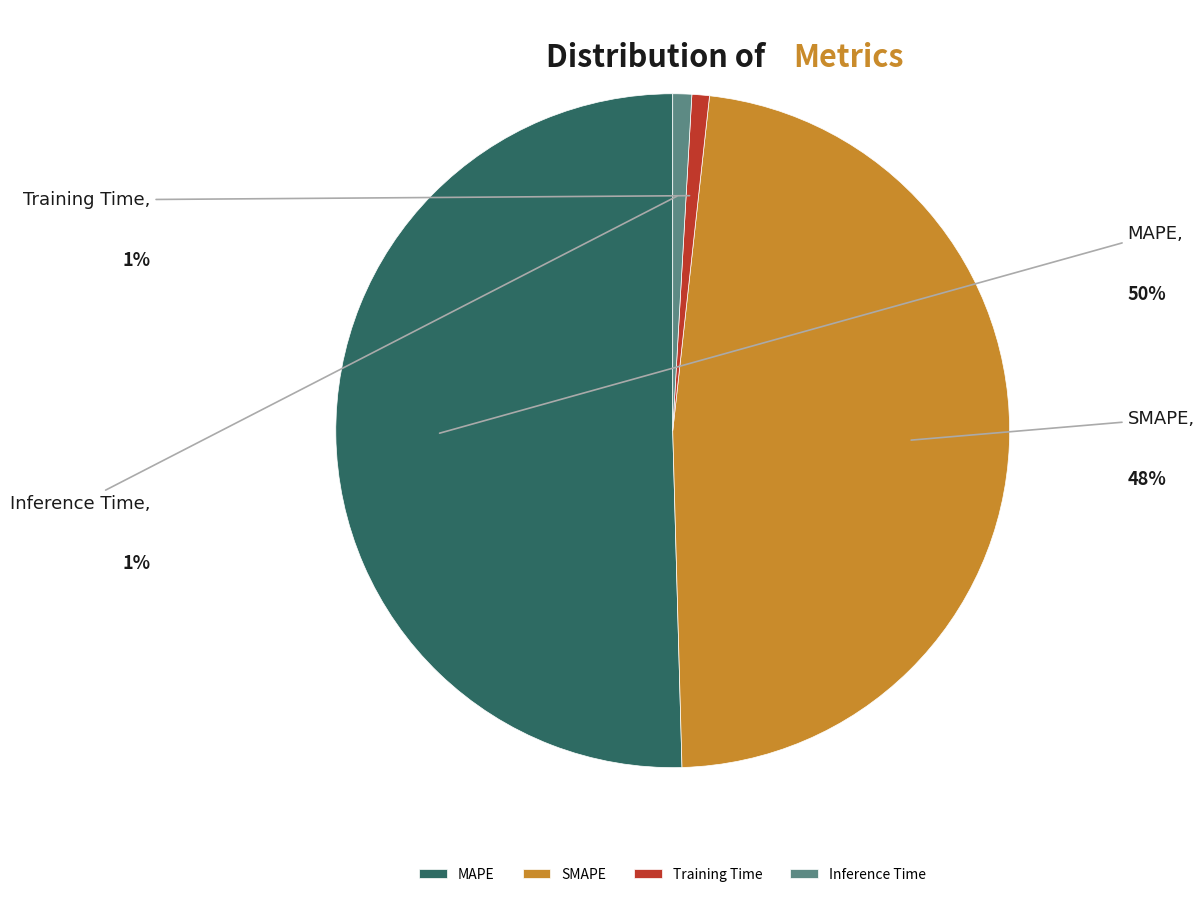

What is the largest slice in the pie chart?

MAPE